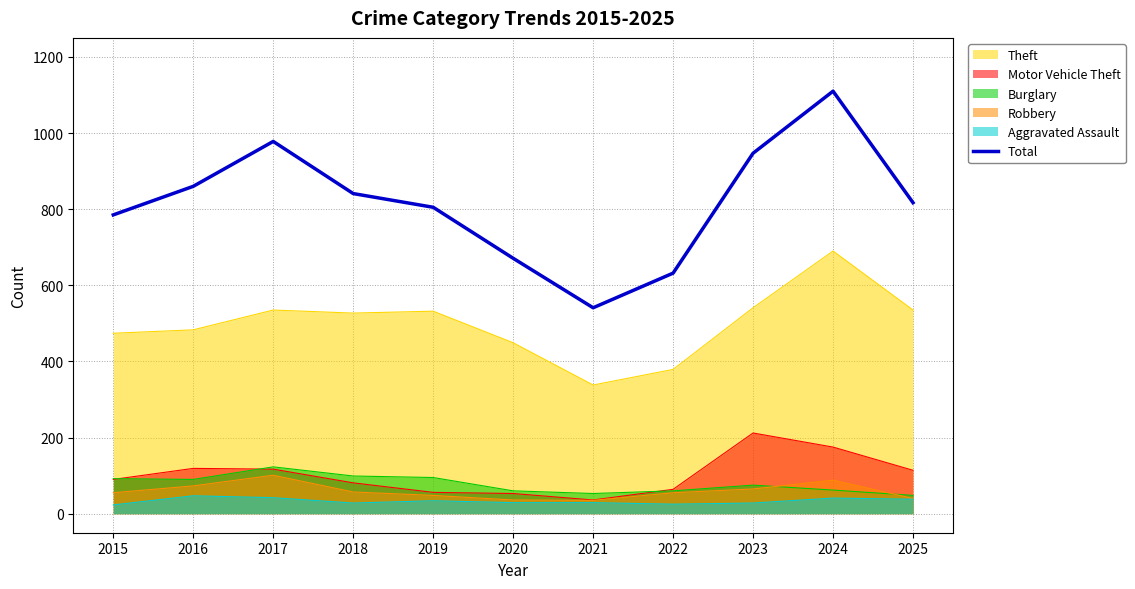

What is the change in value from 2021 to 2022?

+91